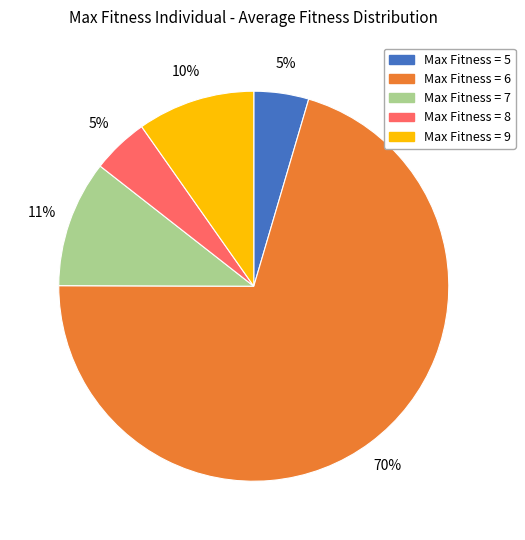

Does any single category account for the majority?

Yes